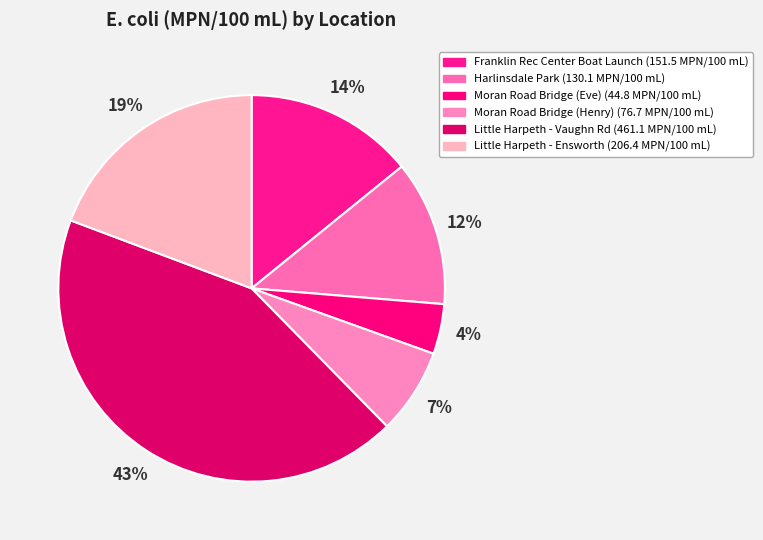

To the nearest percent, what portion does Little Harpeth - Ensworth represent?

19%